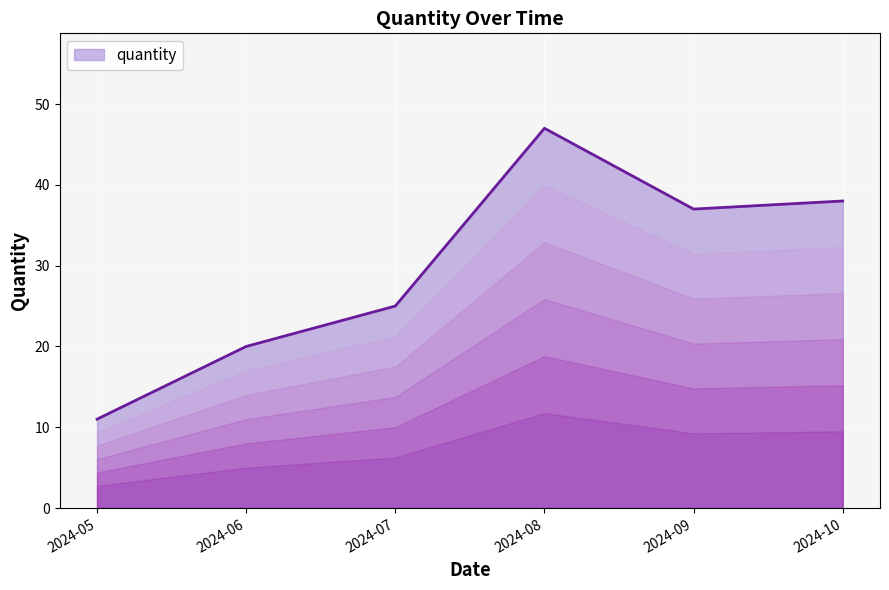

Rank the categories by value from lowest to highest.

2024-05, 2024-06, 2024-07, 2024-09, 2024-10, 2024-08